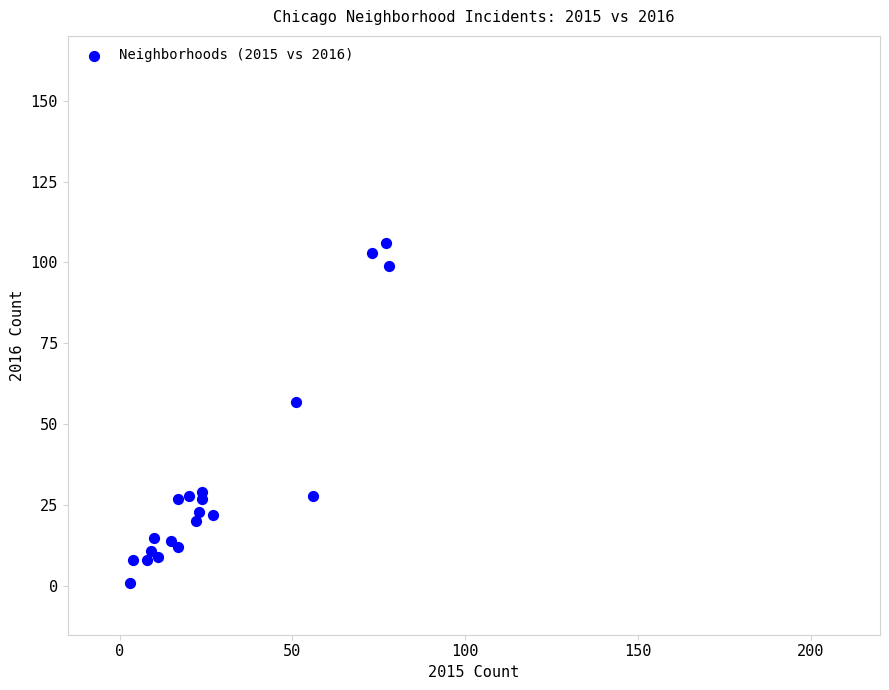

What Y value in the scatter plot is closest to 53?

57